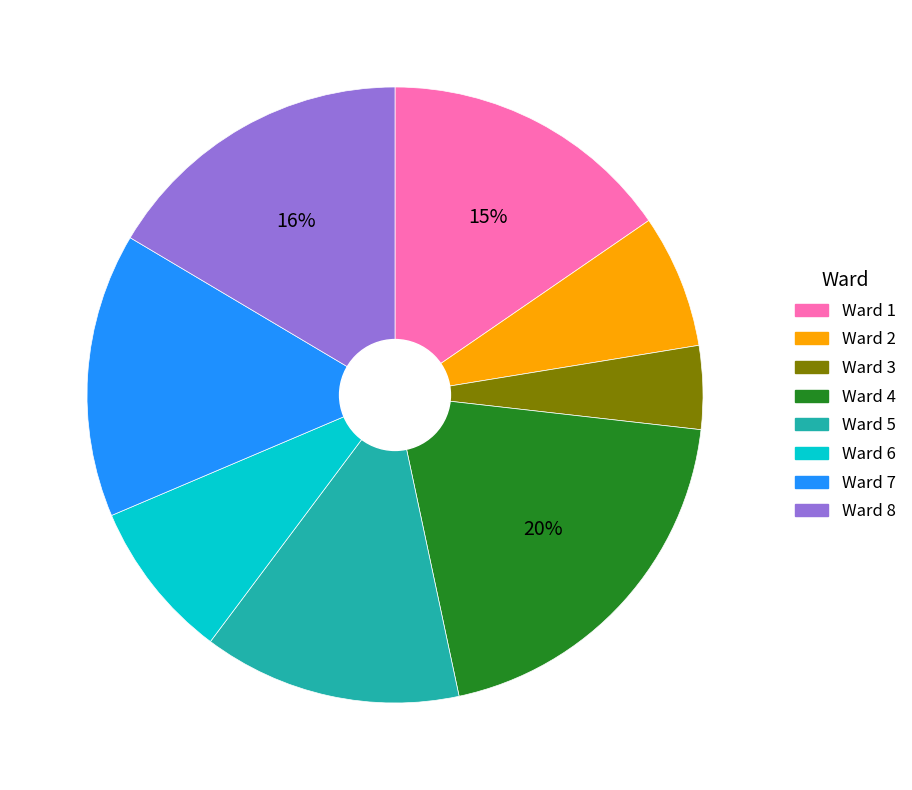

What percentage is the Ward 1 slice, to the nearest percent?

15%